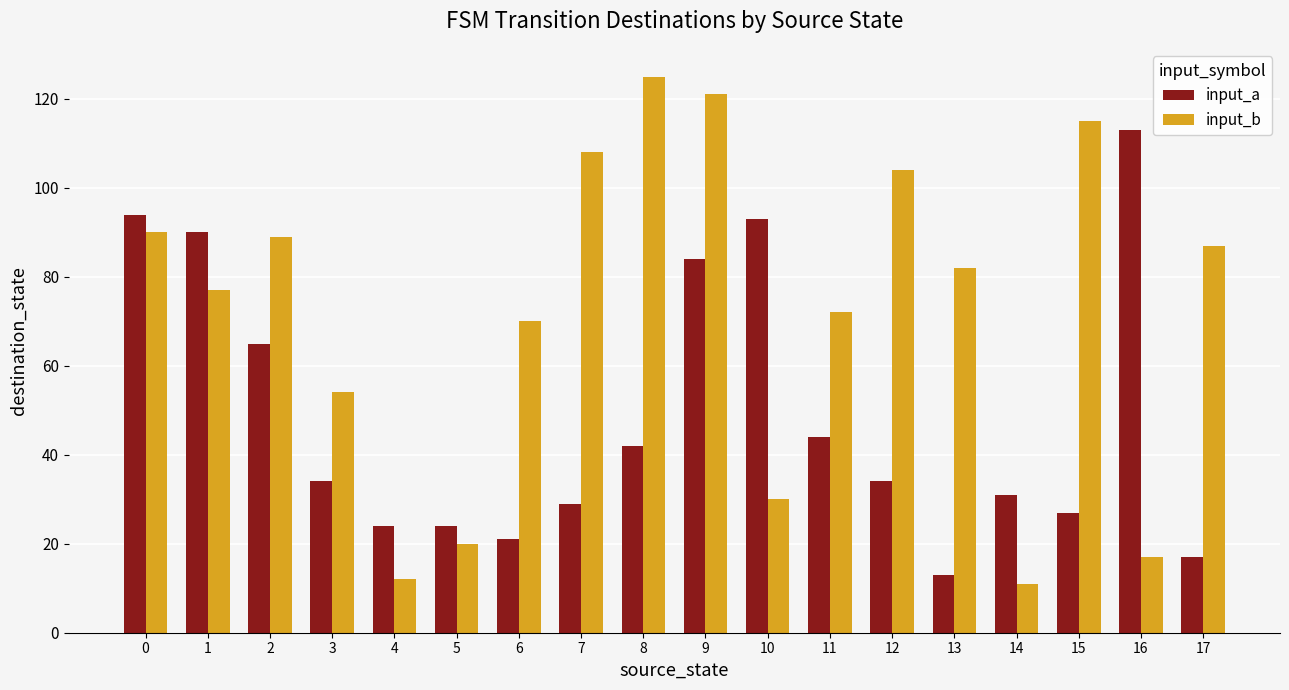

Between 11 and 14, which series saw the biggest shift?

input_b